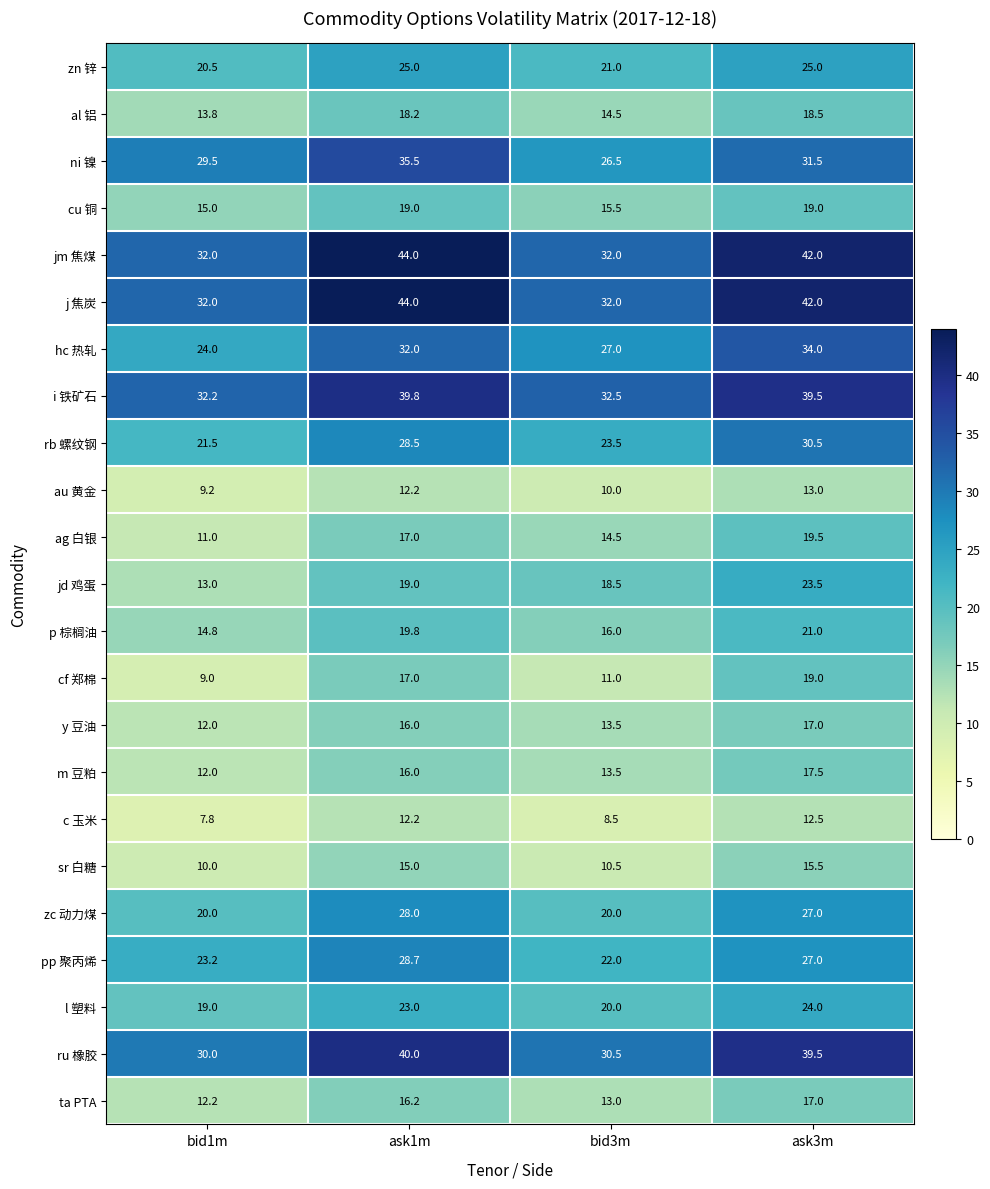

What is the difference between the highest and lowest values at ask3m?

29.5